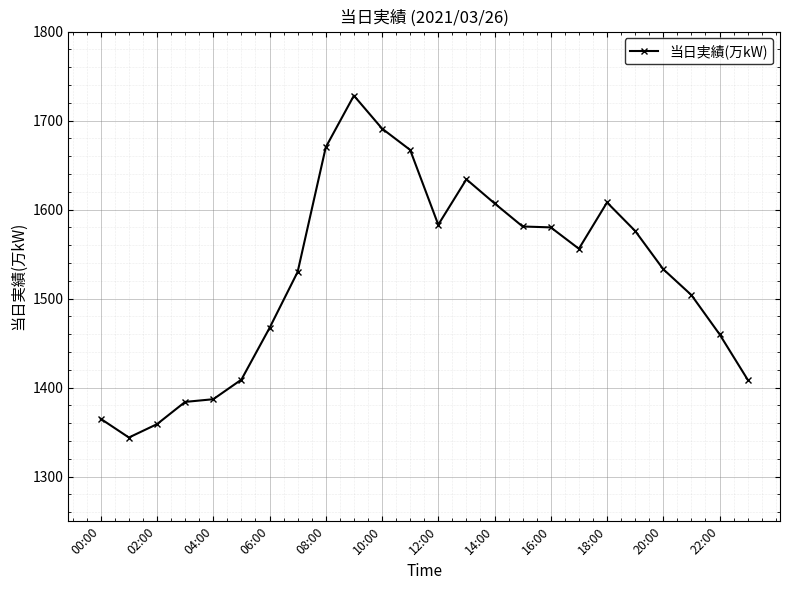

What is the value of the 1st point from the left?

1365